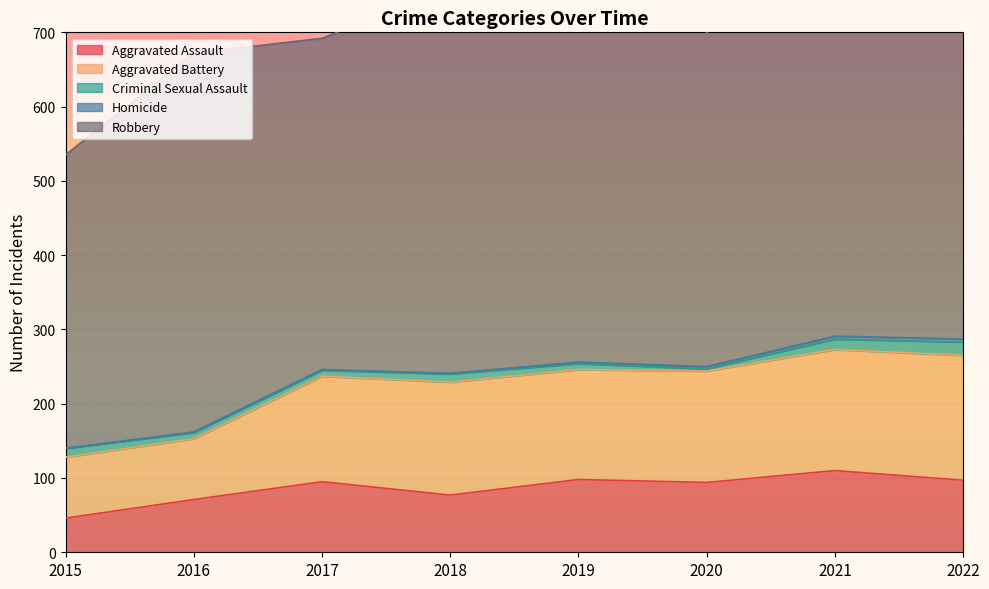

The Homicide series shows 1 at 2019. True or false?

False